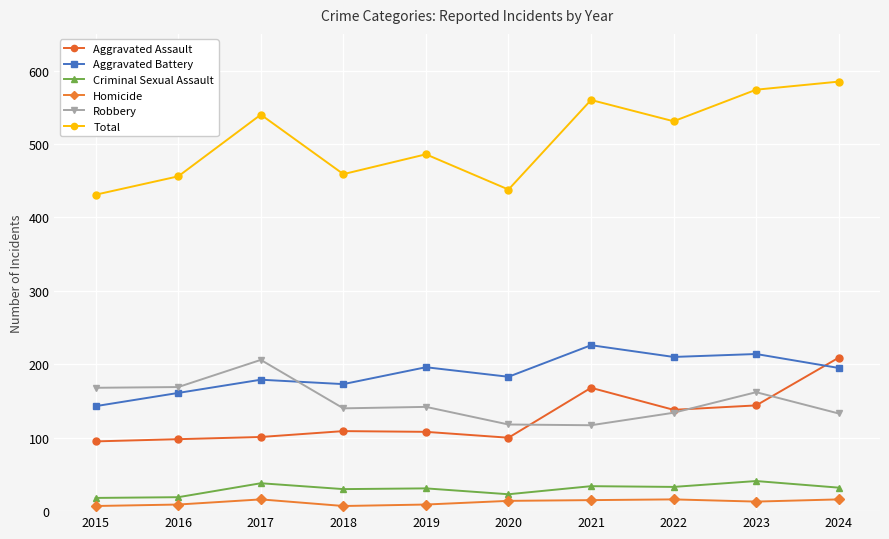

True or false: Aggravated Battery has a value of 183 at 2020.

True